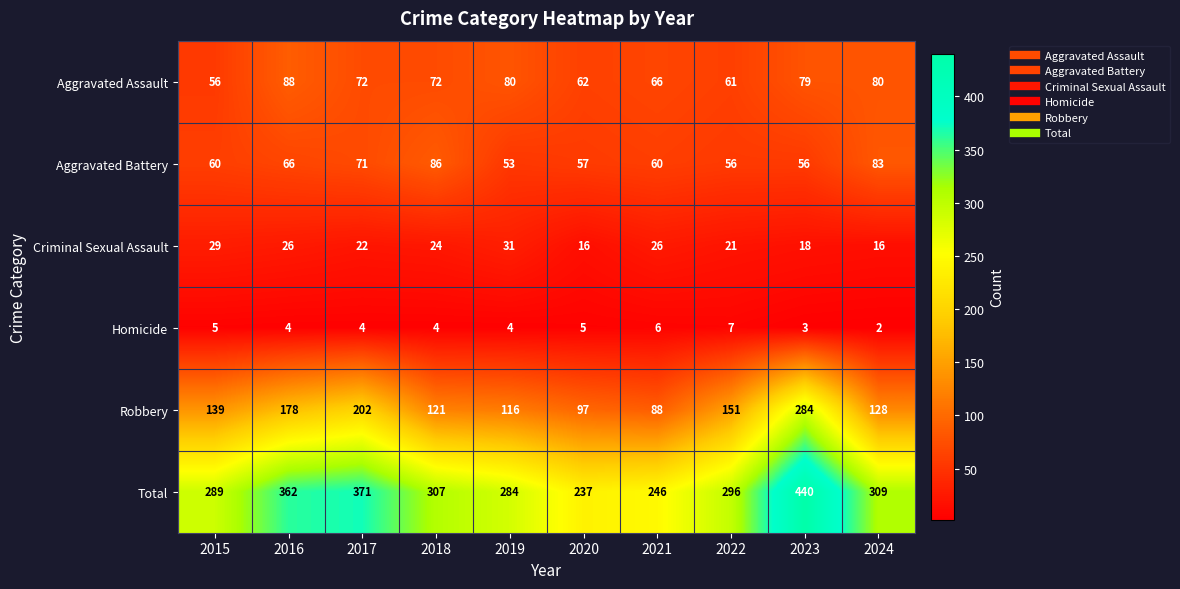

At which category does the chart reach its peak across all series?

2023